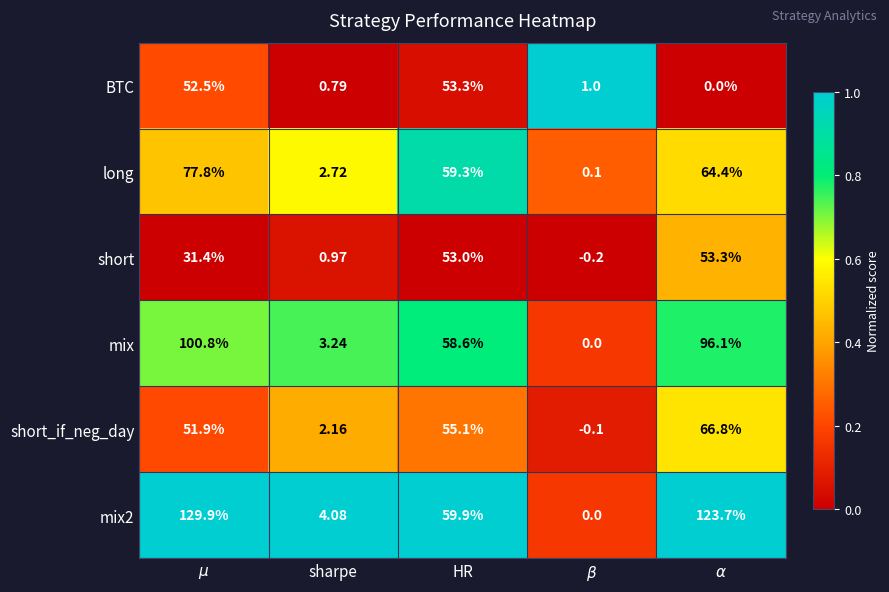

What is the greatest value displayed?

129.9